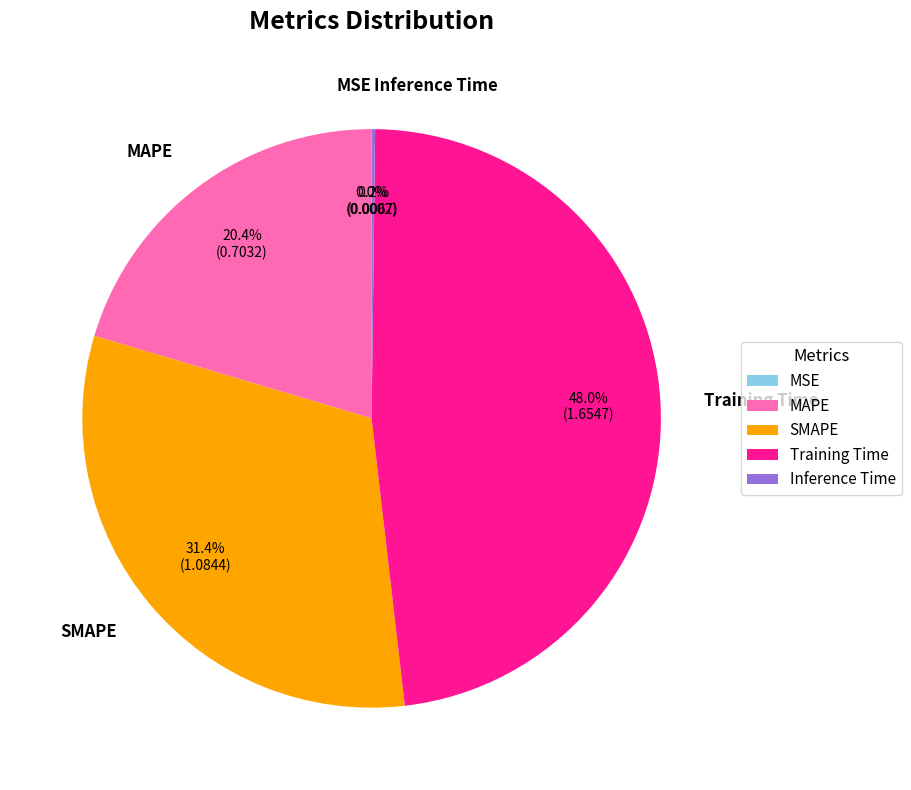

What portion of the pie excludes Training Time?

52.0%